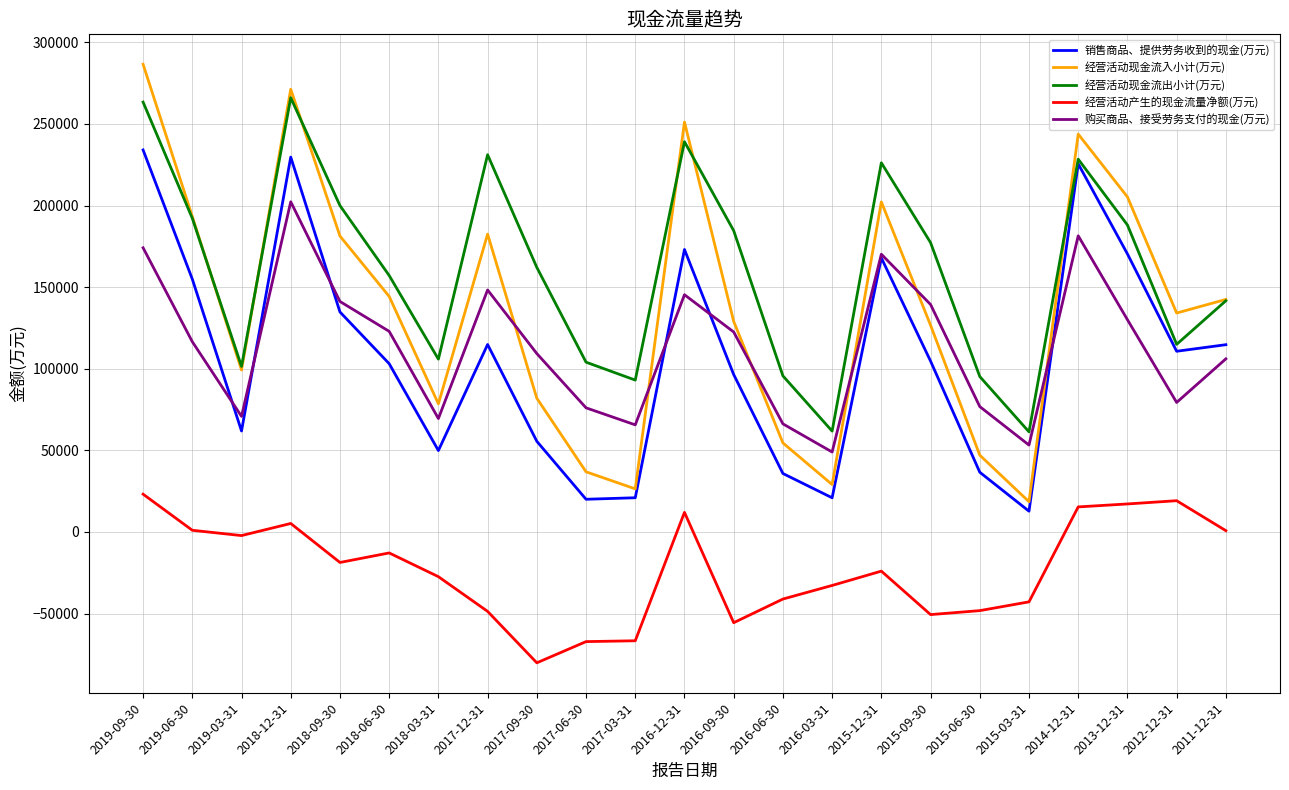

What is the difference between the maximum and minimum values in the 经营活动现金流出小计(万元) series?

204696